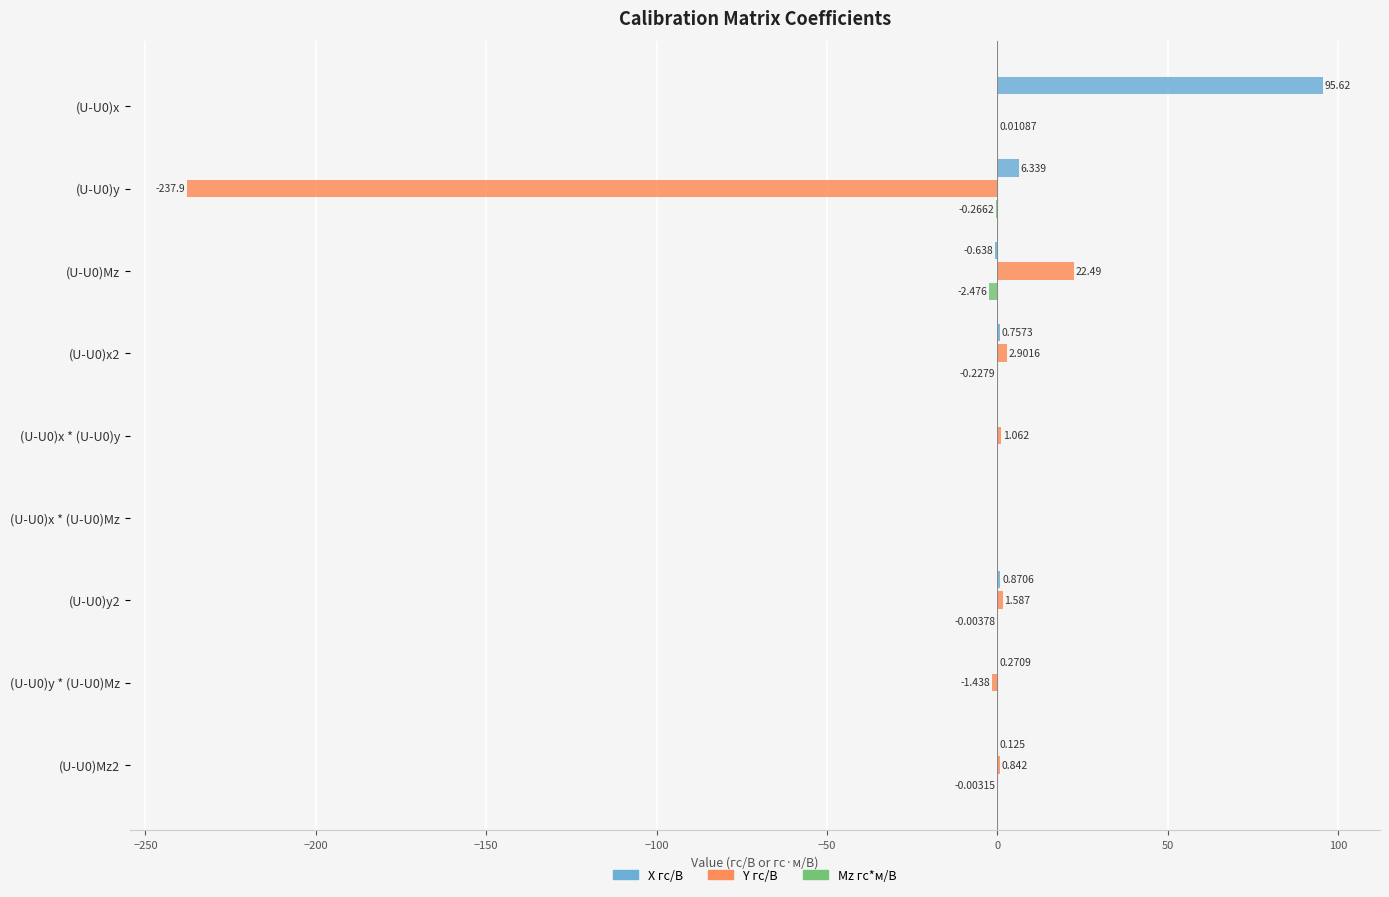

Which series changed the most between (U-U0)Mz and (U-U0)x * (U-U0)y?

Y гс/В